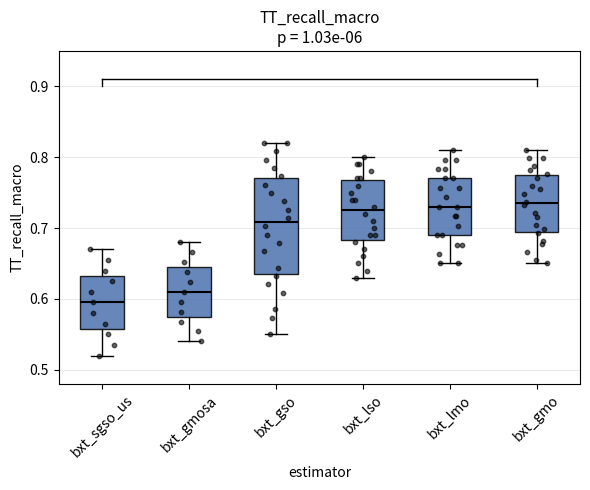

Which box is the tallest, from its lower edge to its upper edge?

bxt_gso